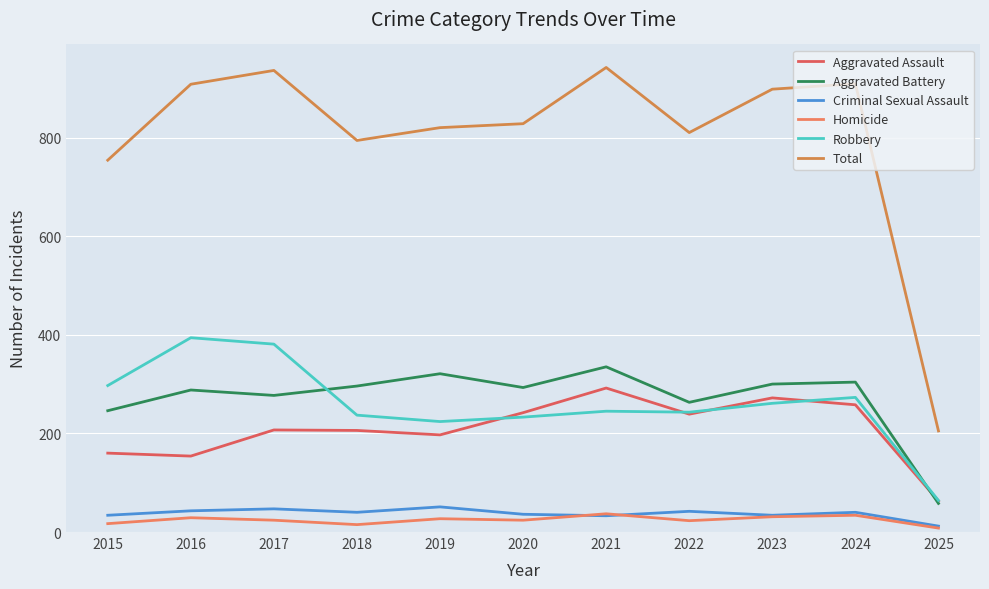

Does the chart have visible grid lines?

Yes